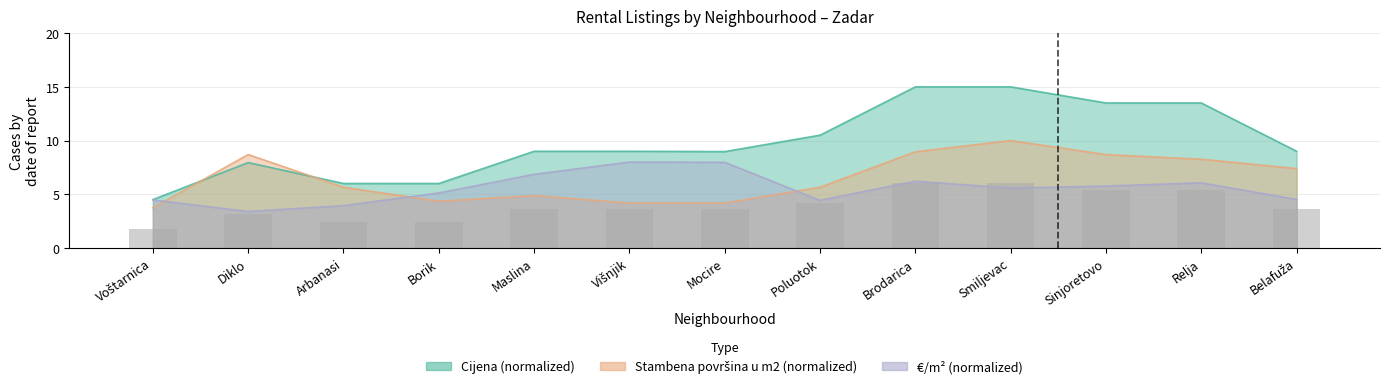

List the labels in order of value, smallest first.

Voštarnica, Arbanasi, Borik, Diklo, Mocire, Maslina, Višnjik, Belafuža, Poluotok, Sinjoretovo, Relja, Brodarica, Smiljevac